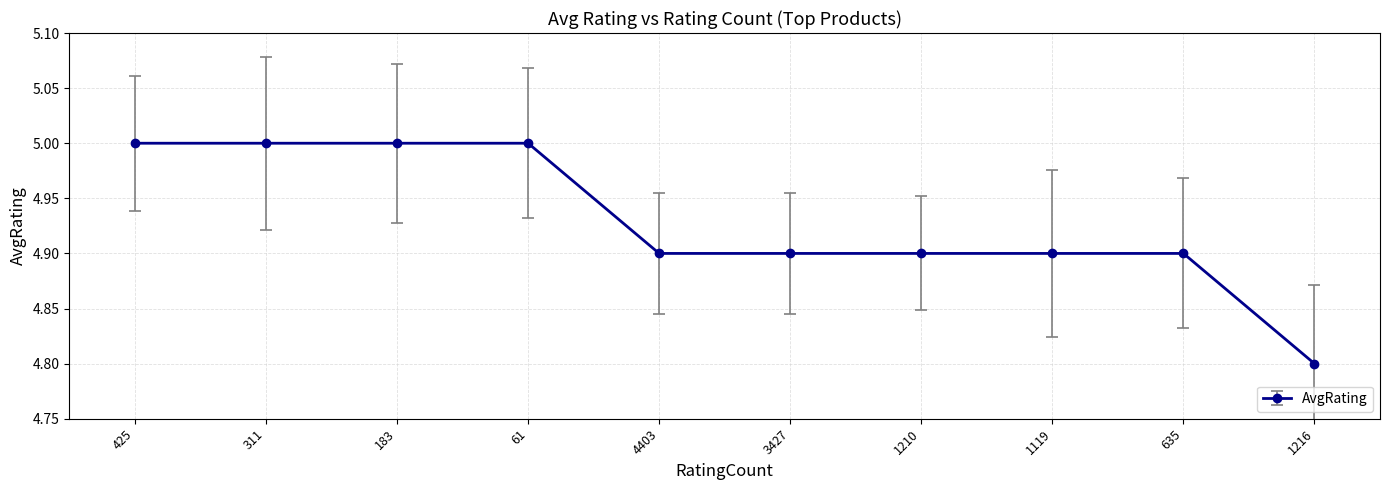

What is the difference between the maximum and second lowest values?

0.1